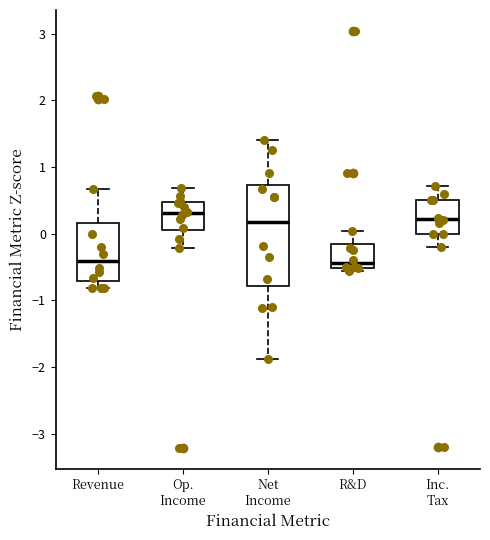

Which box is the tallest, from its lower edge to its upper edge?

Net Income